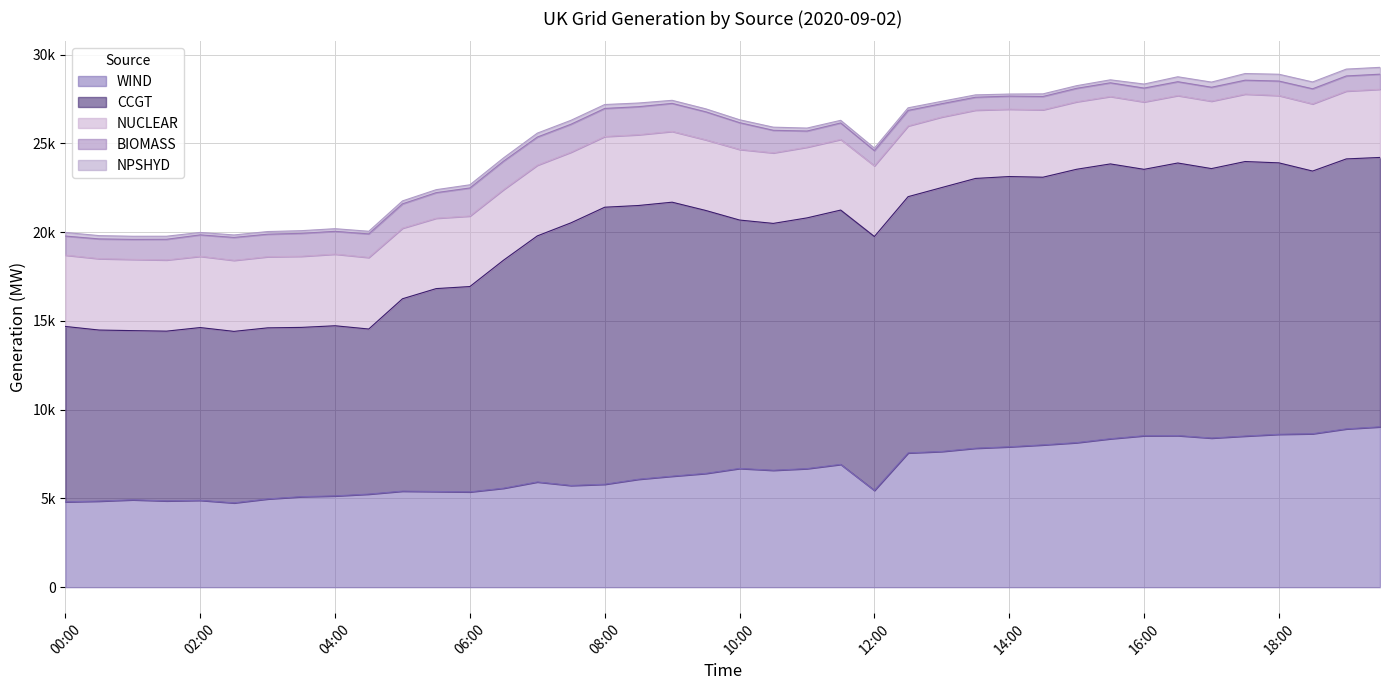

True or false: NUCLEAR and WIND intersect in this chart.

False